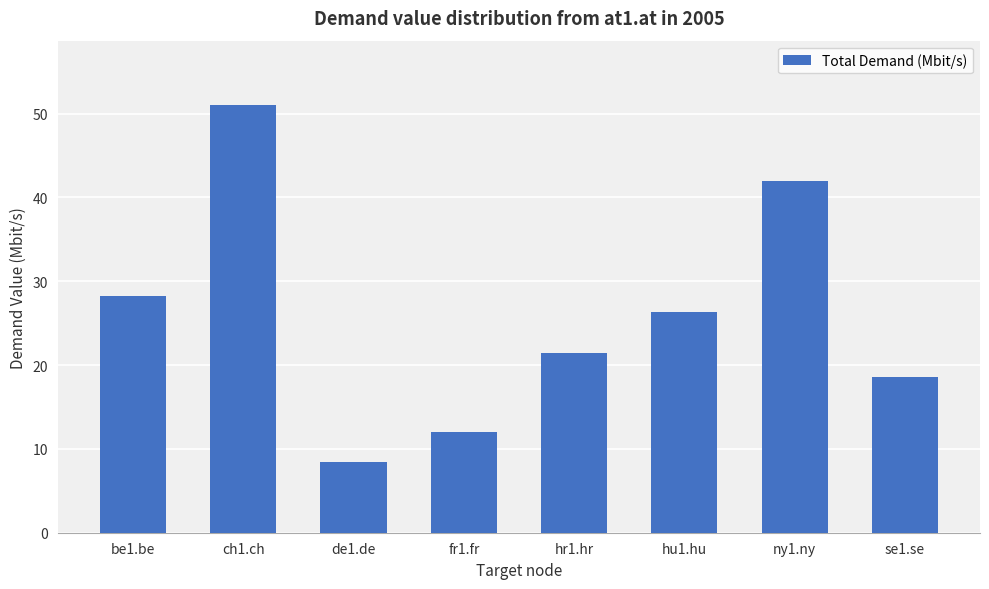

What is the difference between the values at de1.de and be1.be?

19.8